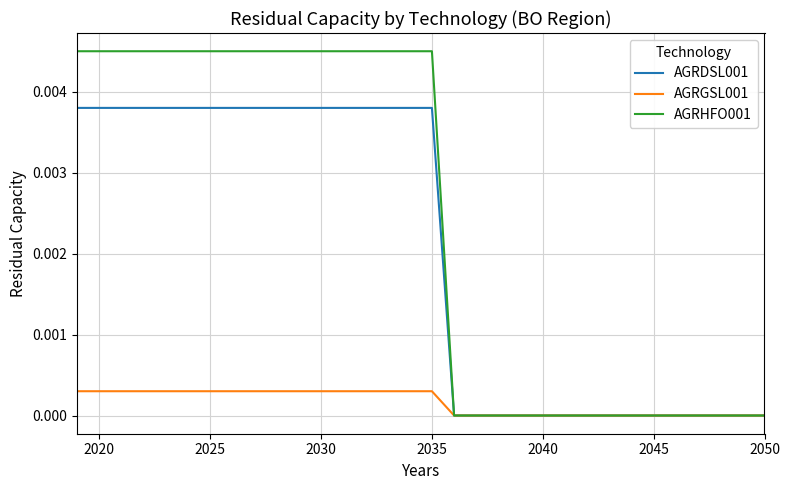

Which series has the largest range (max minus min)?

AGRHFO001